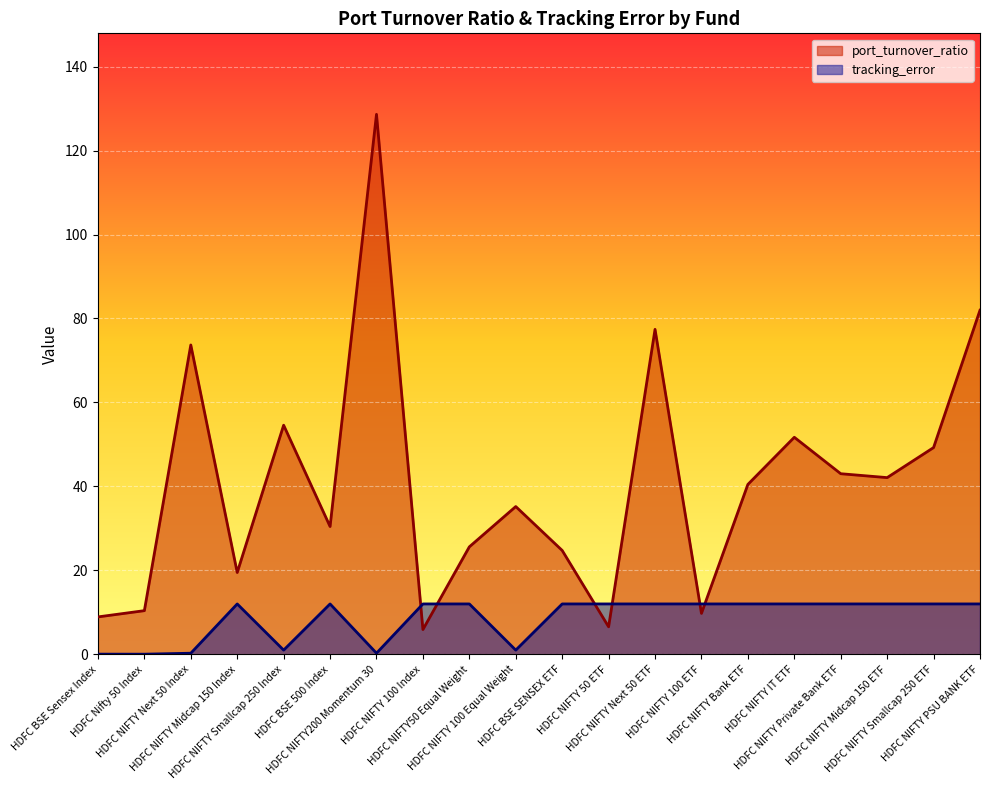

How many data points does each series have?

20